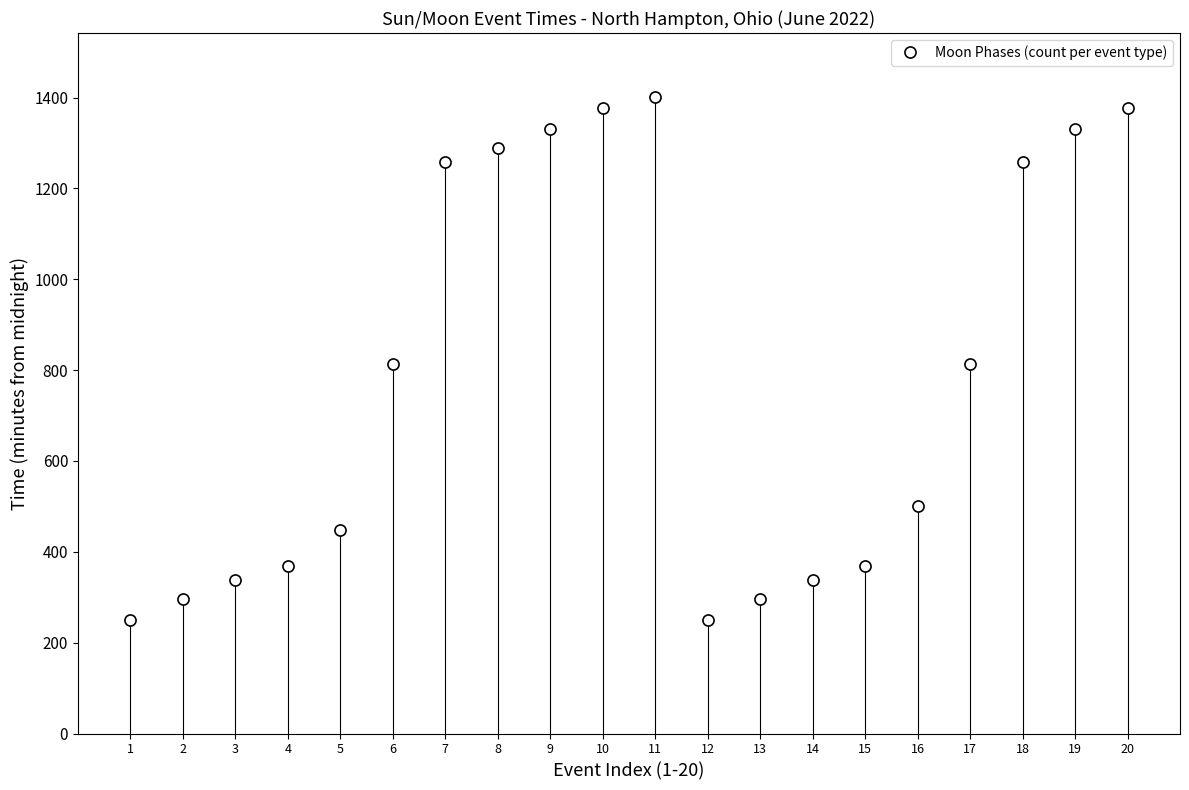

What is the maximum value shown in the chart?

1402